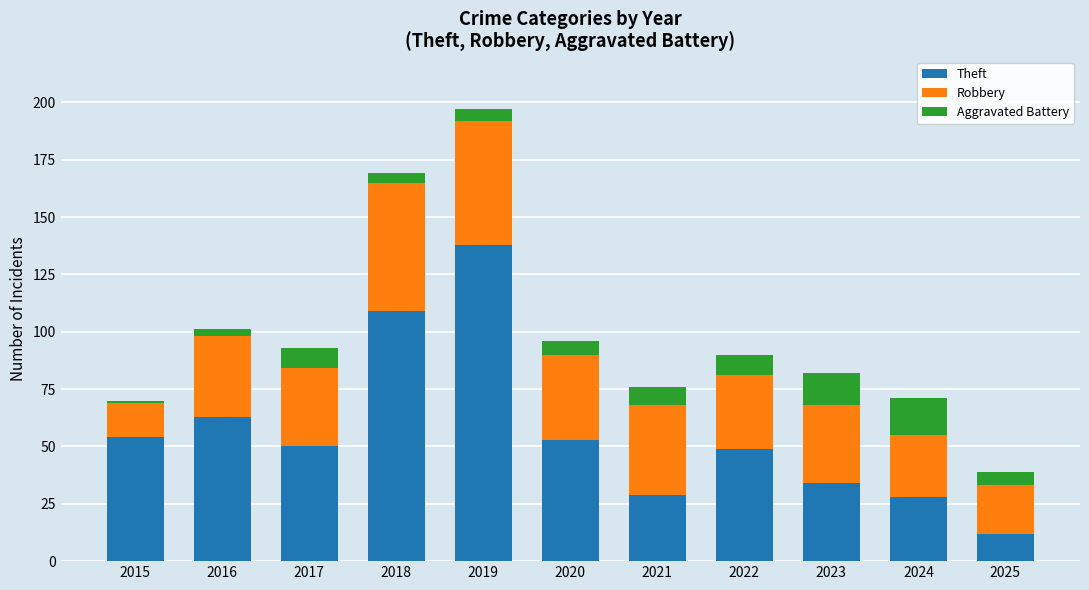

What is the average value of the Theft series?

56